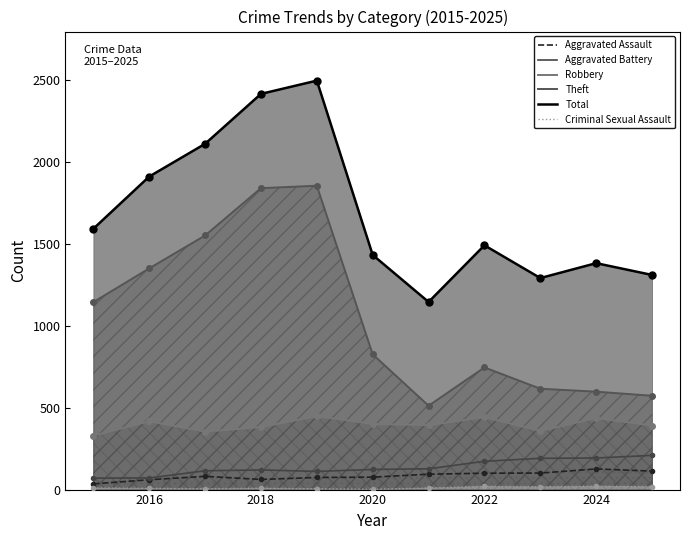

Which series has the widest spread of Y values?

Total